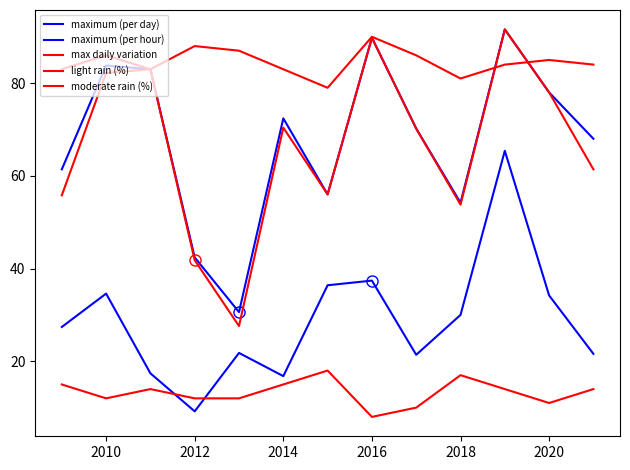

List the series in order of their peak value, highest first.

maximum (per day), max daily variation, light rain (%), maximum (per hour), moderate rain (%)